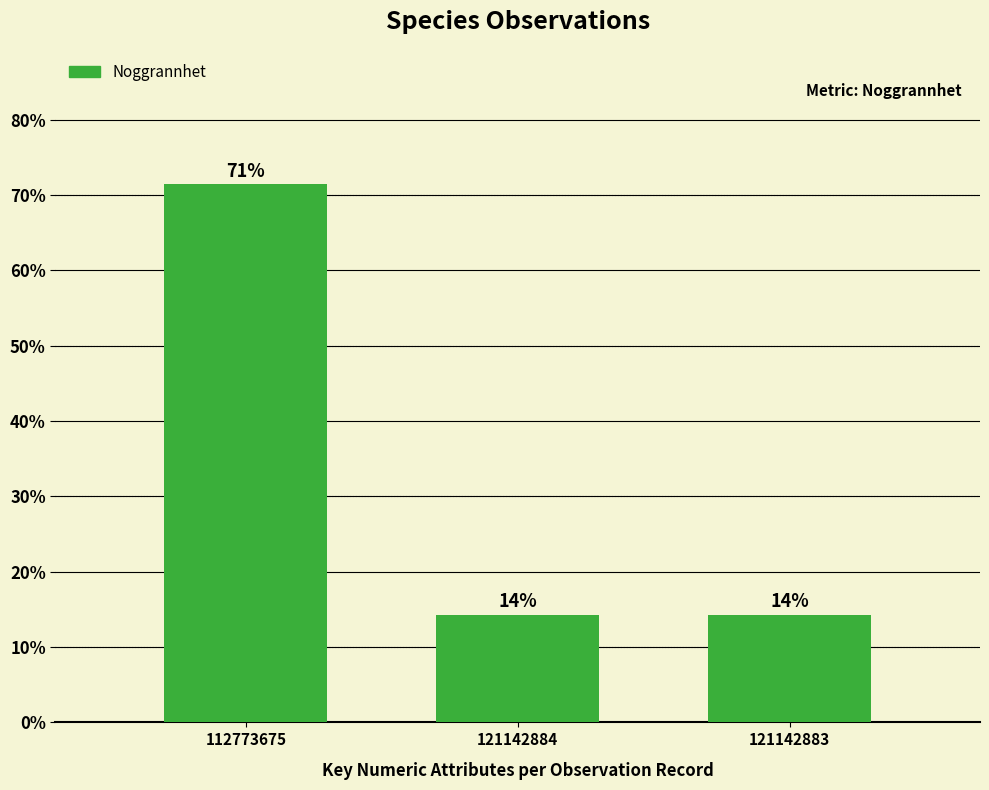

How many bars are there in total?

3